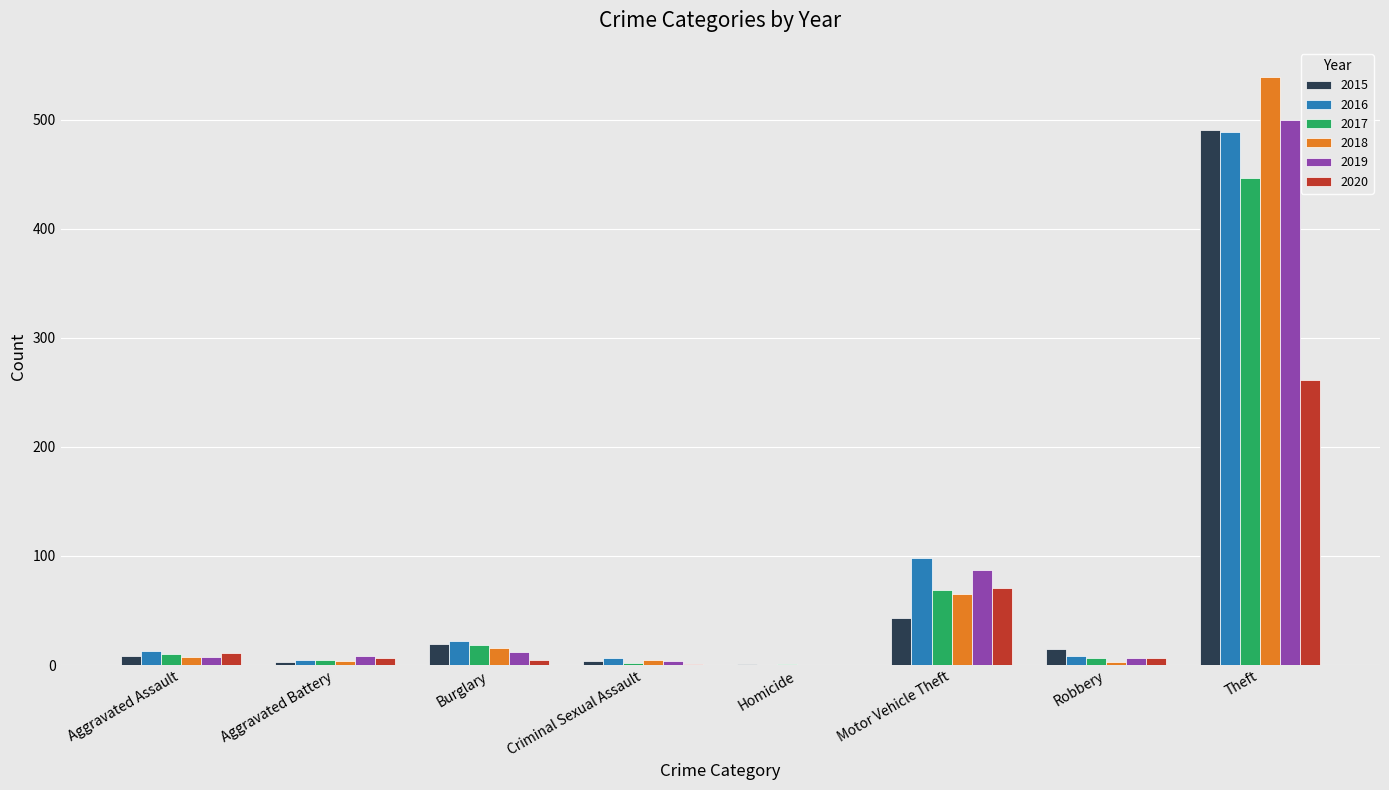

The value of 2016 at Theft is 325. True or false?

False